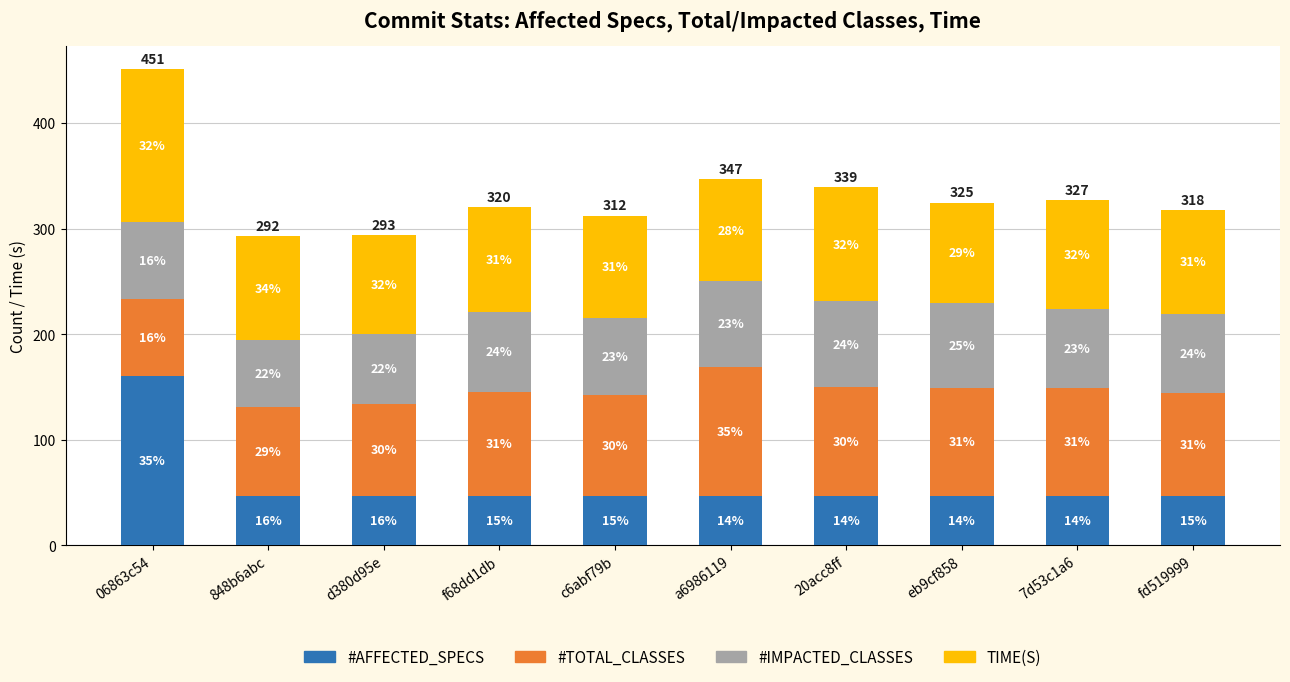

What are all the series names shown in the legend?

#AFFECTED_SPECS, #TOTAL_CLASSES, #IMPACTED_CLASSES, TIME(S)